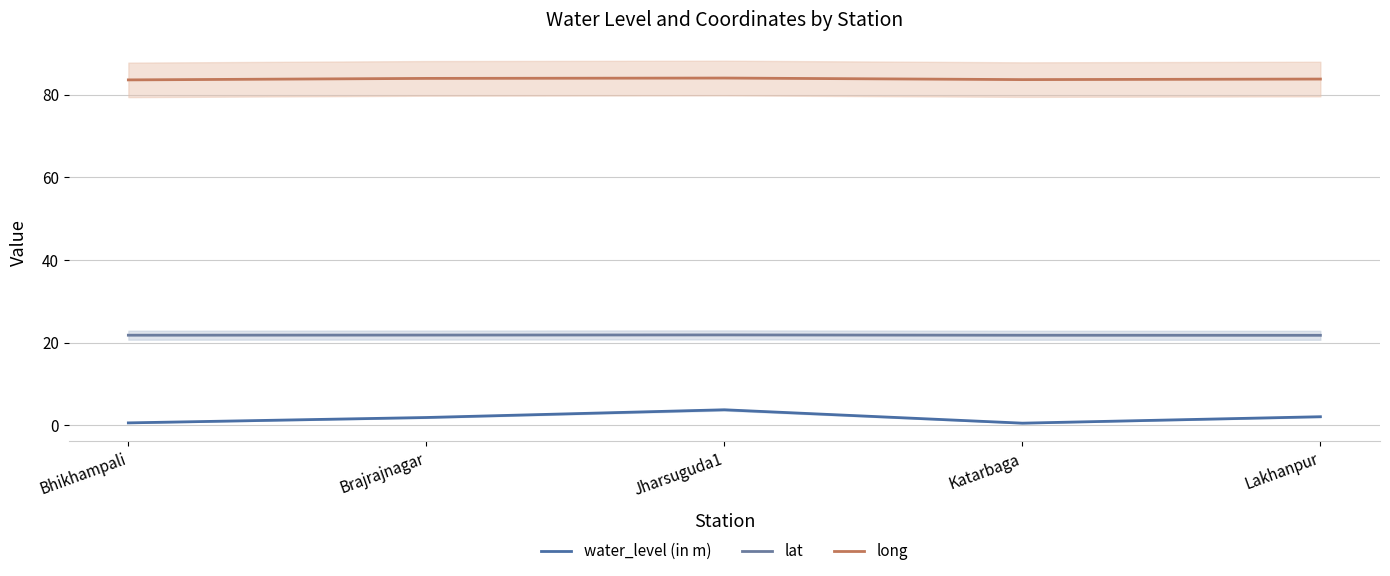

Between Lakhanpur and Jharsuguda1, which is larger?

Jharsuguda1